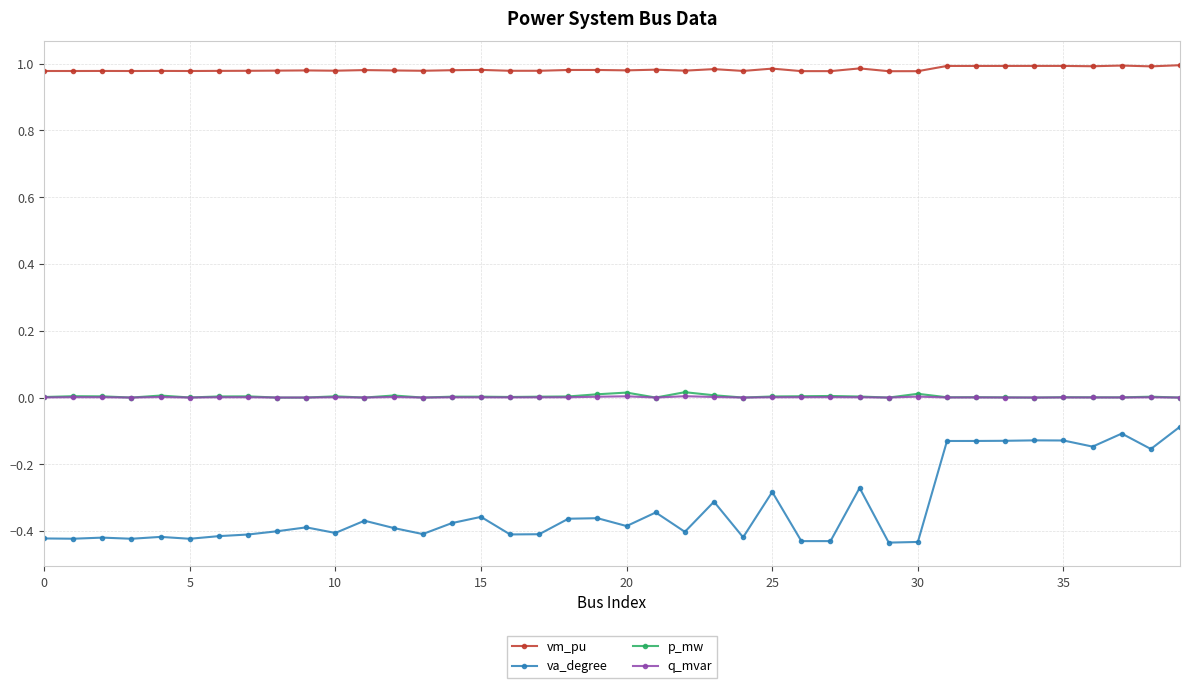

True or false: vm_pu has more than 1 points higher than both neighbors.

True